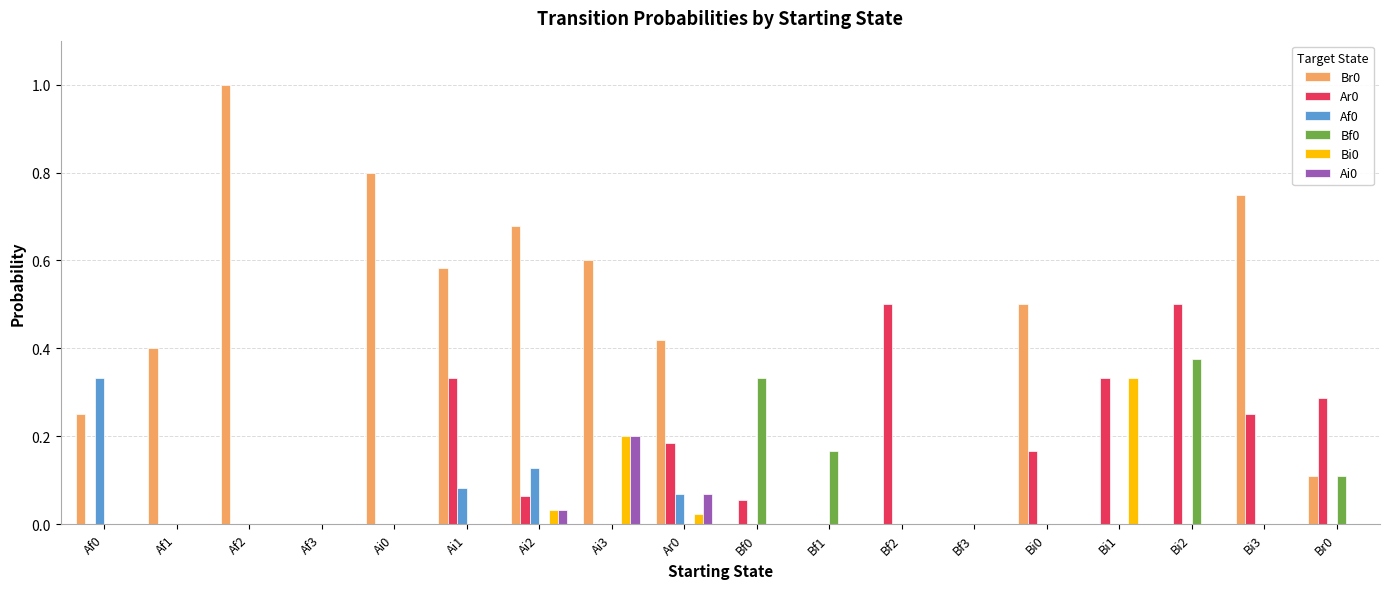

True or false: Br0 has a value of 0.2 at Af0.

True